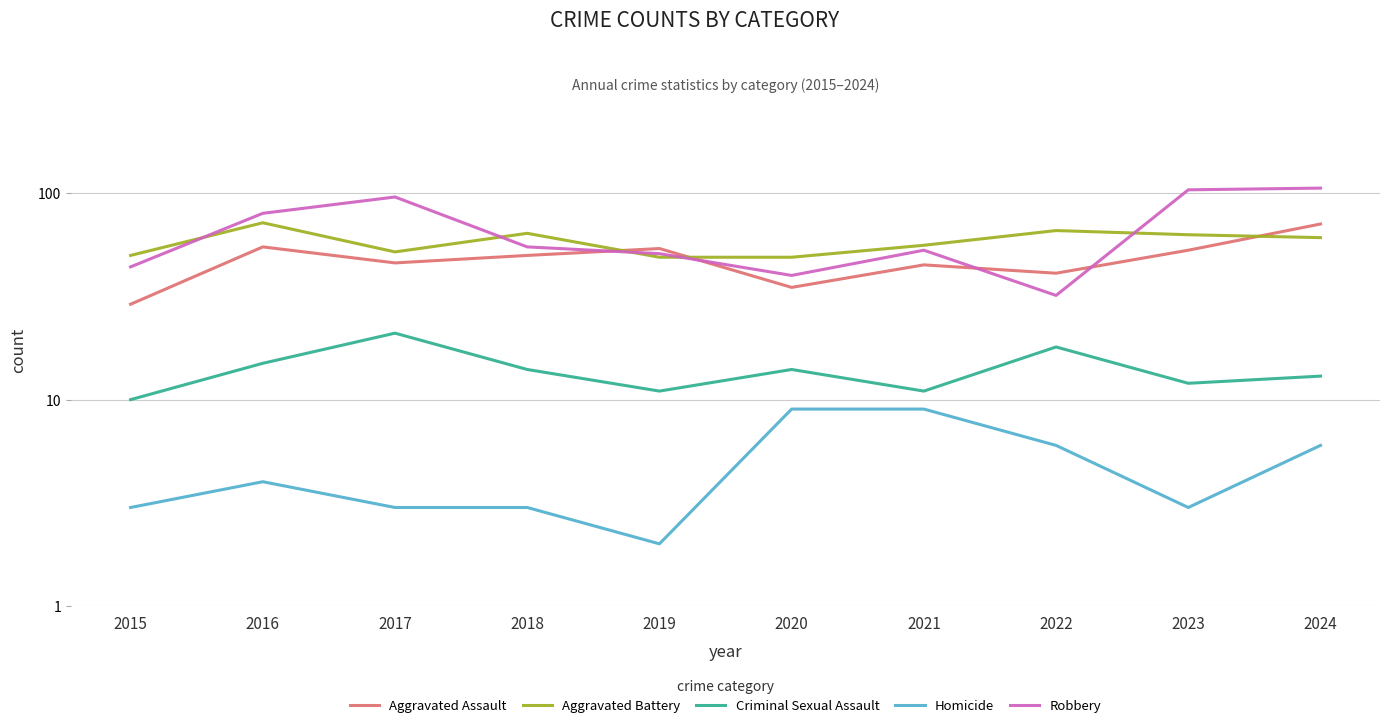

Reading right to left, transcribe all the data shown in this chart.

Aggravated Assault: 2024=71	2023=53	2022=41	2021=45	2020=35	2019=54	2018=50	2017=46	2016=55	2015=29
Aggravated Battery: 2024=61	2023=63	2022=66	2021=56	2020=49	2019=49	2018=64	2017=52	2016=72	2015=50
Criminal Sexual Assault: 2024=13	2023=12	2022=18	2021=11	2020=14	2019=11	2018=14	2017=21	2016=15	2015=10
Homicide: 2024=6	2023=3	2022=6	2021=9	2020=9	2019=2	2018=3	2017=3	2016=4	2015=3
Robbery: 2024=106	2023=104	2022=32	2021=53	2020=40	2019=51	2018=55	2017=96	2016=80	2015=44